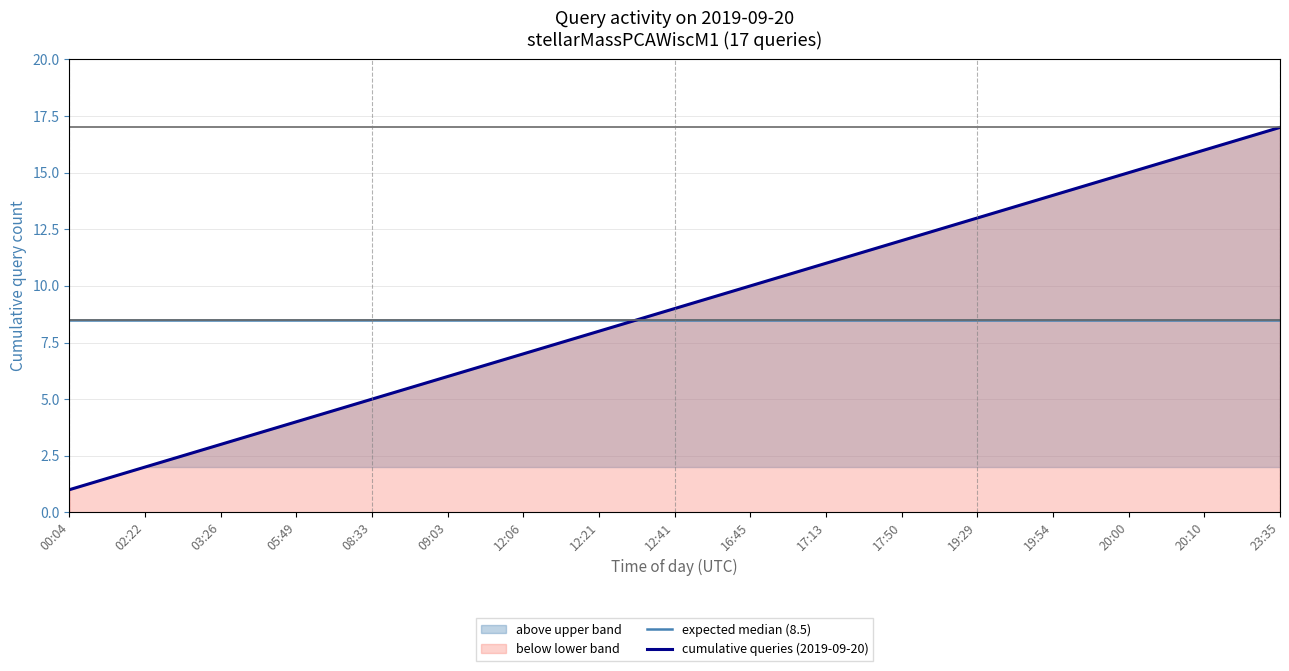

At which label does cumulative queries (2019-09-20) reach its peak?

23:35